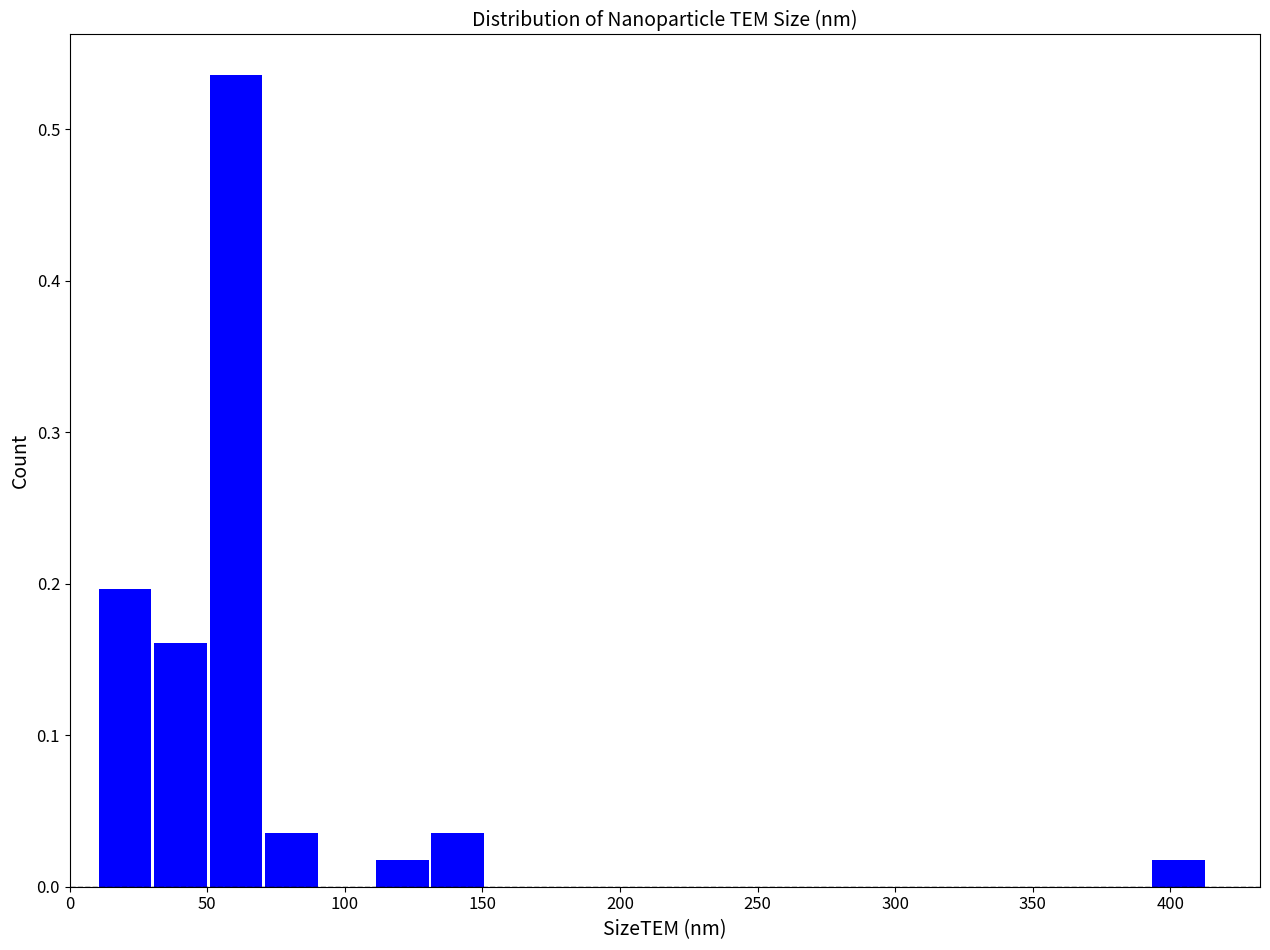

How tall is the bar that spans 395 to 415 on the x-axis? Neither the bar edges nor the heights are printed on the chart, so give them approximately, as read against the axes.

0.02